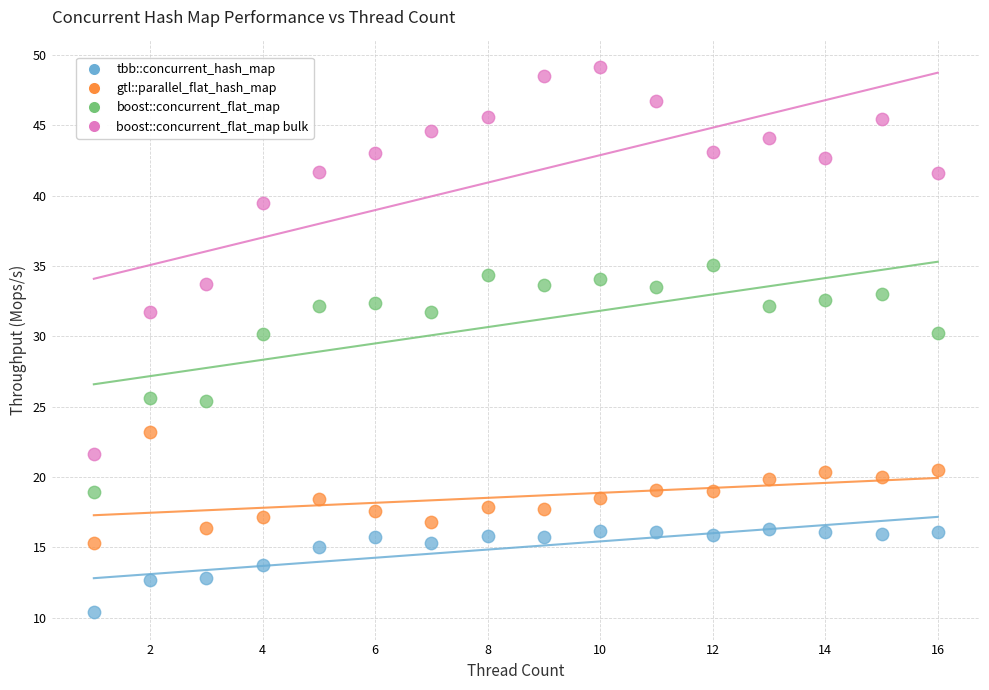

Which series contains the highest Y value?

boost::concurrent_flat_map bulk